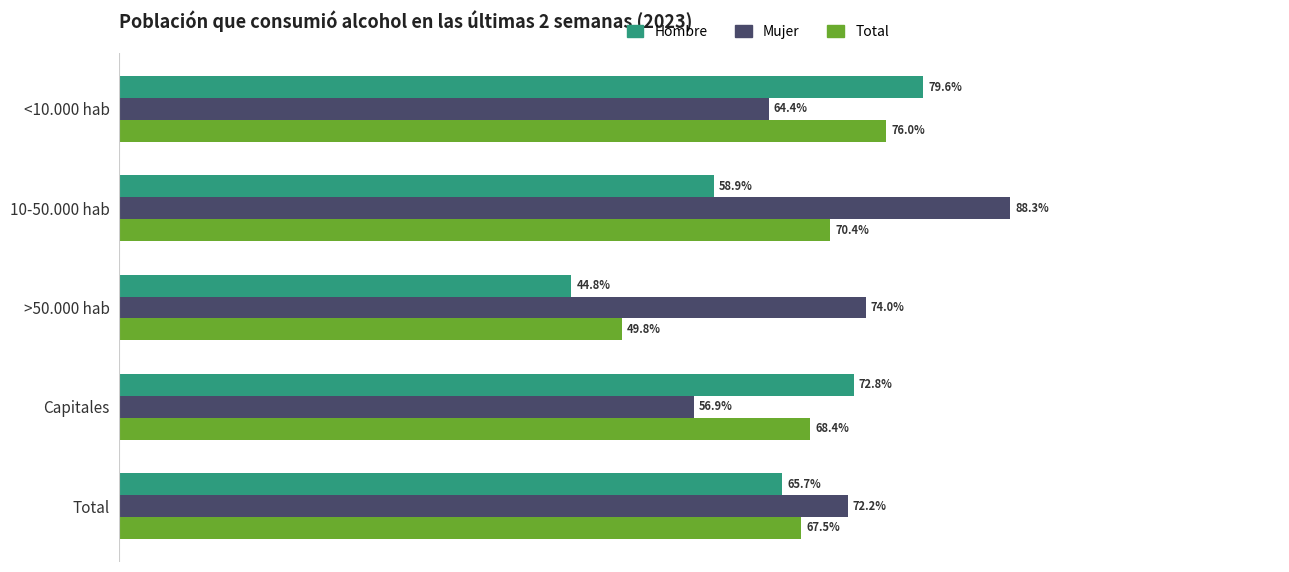

What are all the series names shown in the legend?

Hombre, Mujer, Total